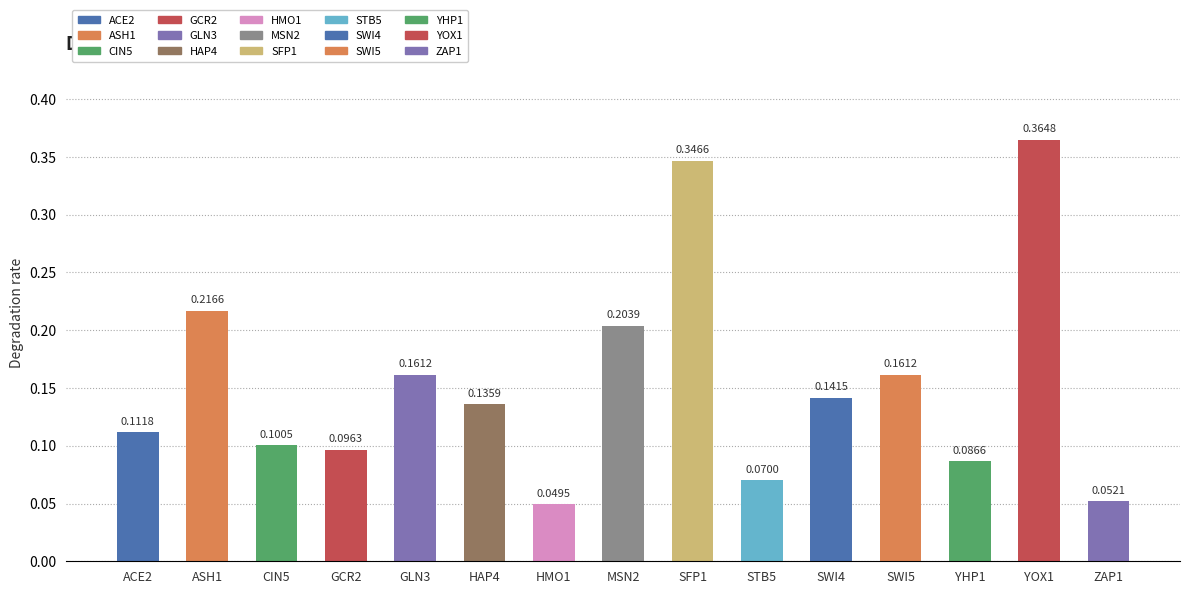

Which category has the lowest value across all series?

HMO1